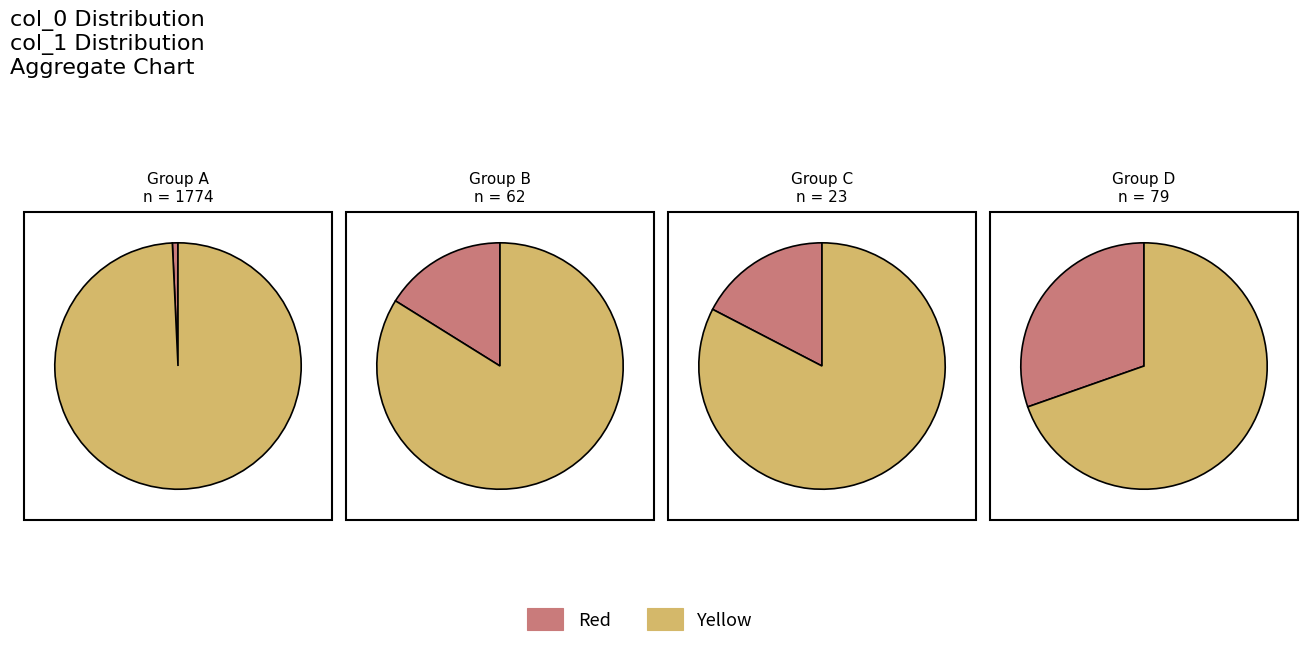

True or false: 19 accounts for 37% of the total.

True